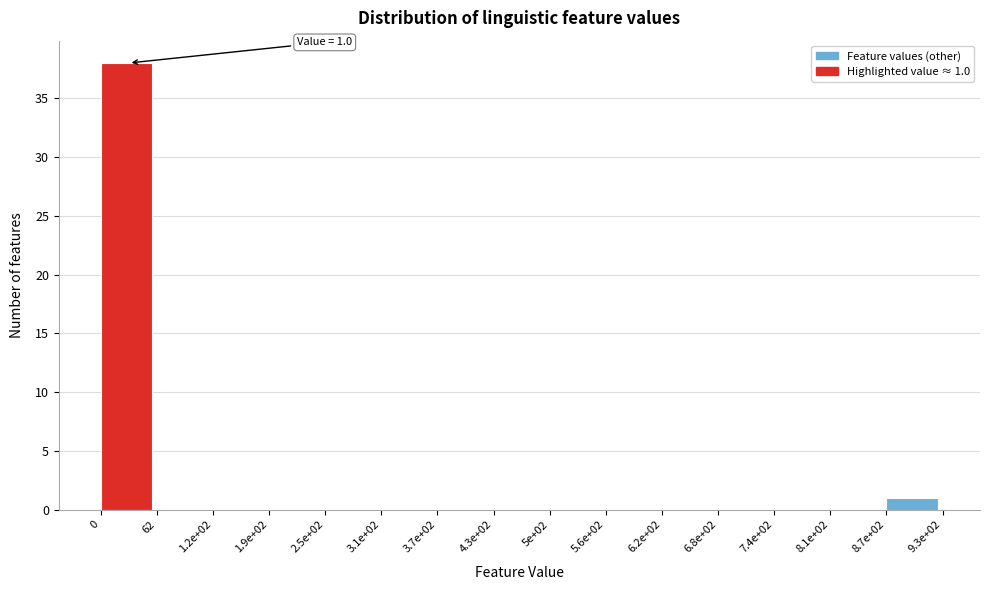

Reading left to right, transcribe all the data shown in this chart.

0=38	62=0	1.2e+02=0	1.9e+02=0	2.5e+02=0	3.1e+02=0	3.7e+02=0	4.3e+02=0	5e+02=0	5.6e+02=0	6.2e+02=0	6.8e+02=0	7.4e+02=0	8.1e+02=0	8.7e+02=1